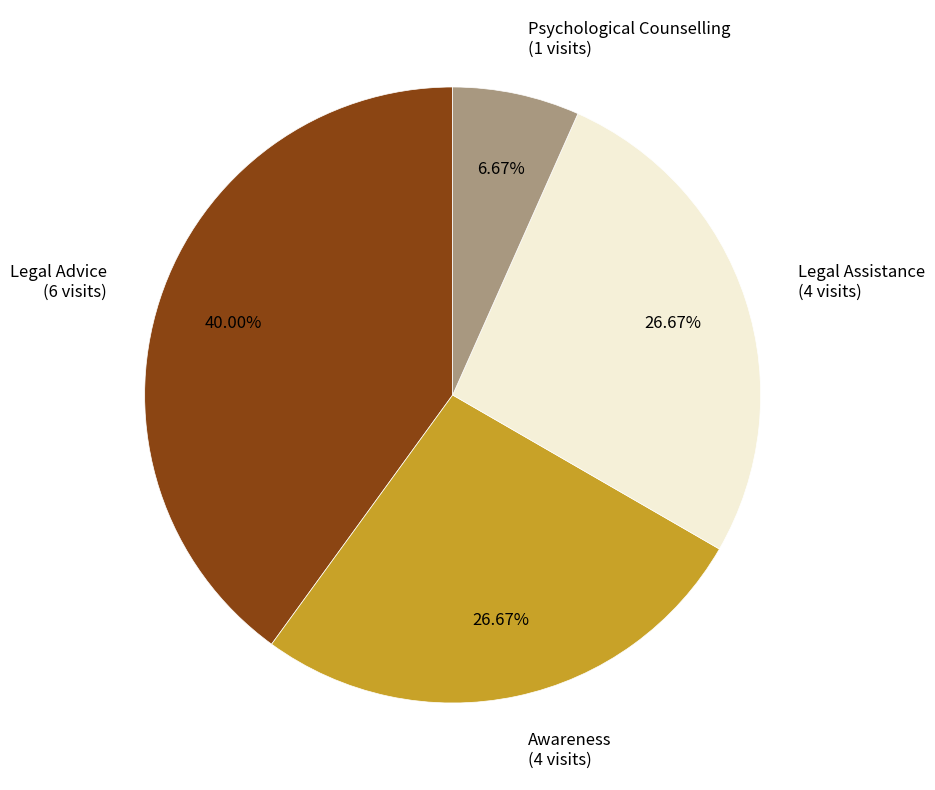

Which slice is the smallest?

Psychological Counselling